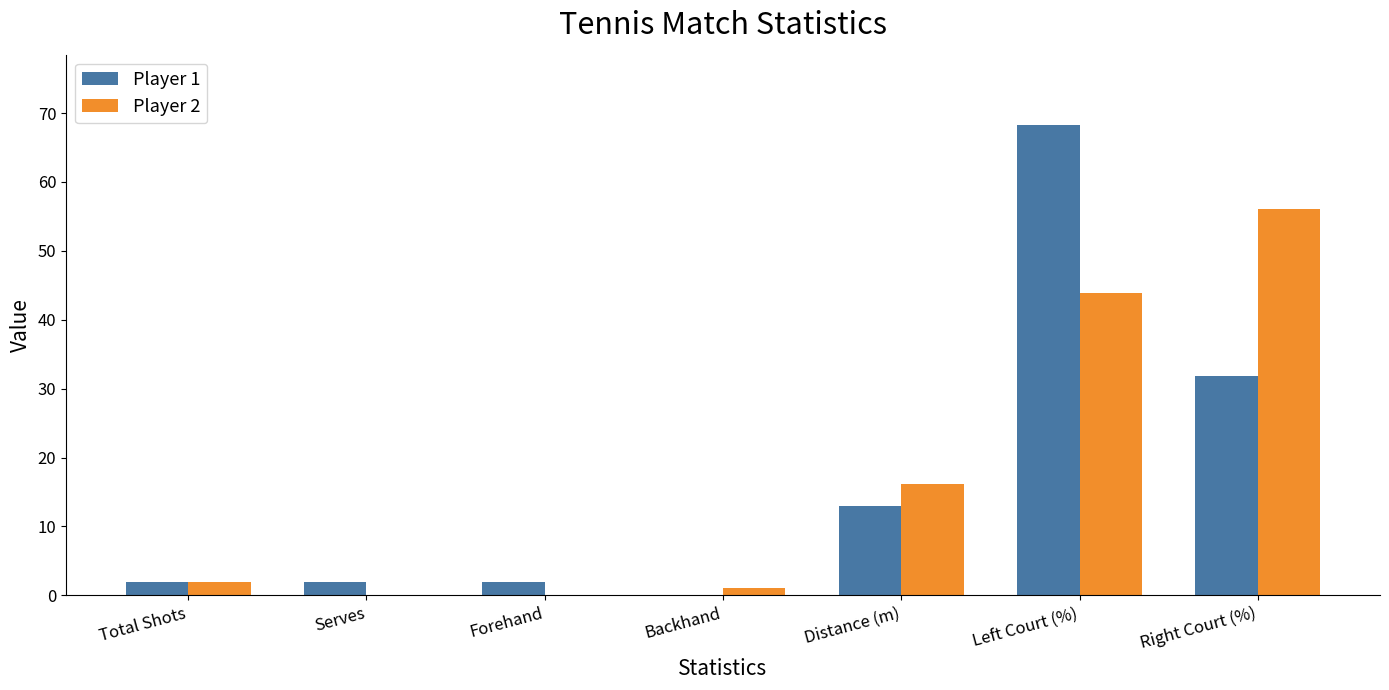

What is the sum of all Player 2 values?

119.1